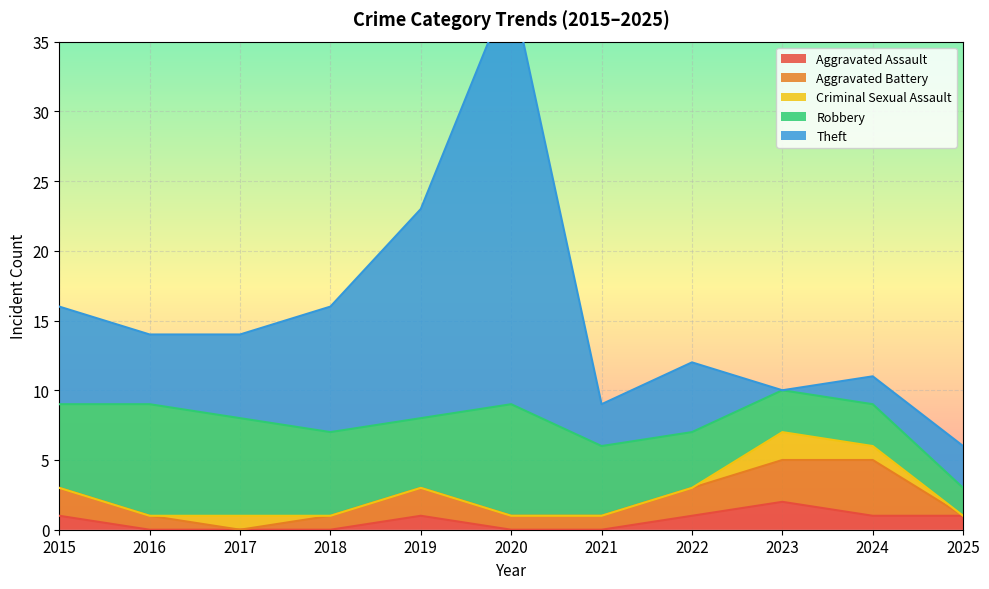

What is the approximate value of Aggravated Battery at 2022?

2